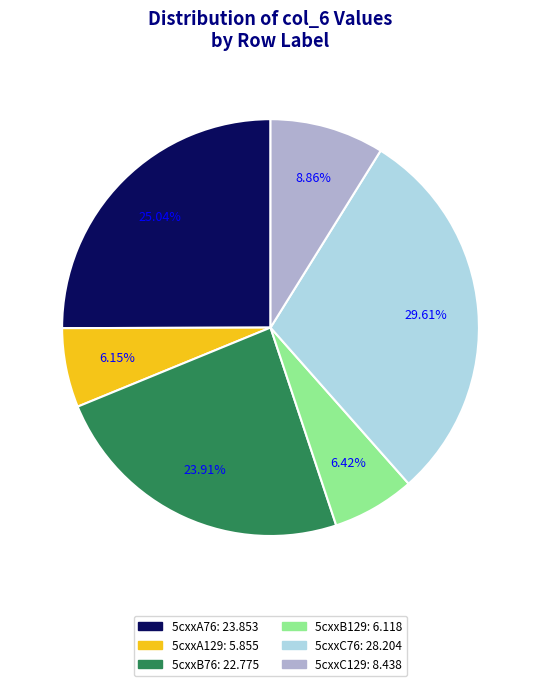

Which category has the biggest portion of the pie?

5cxxC76